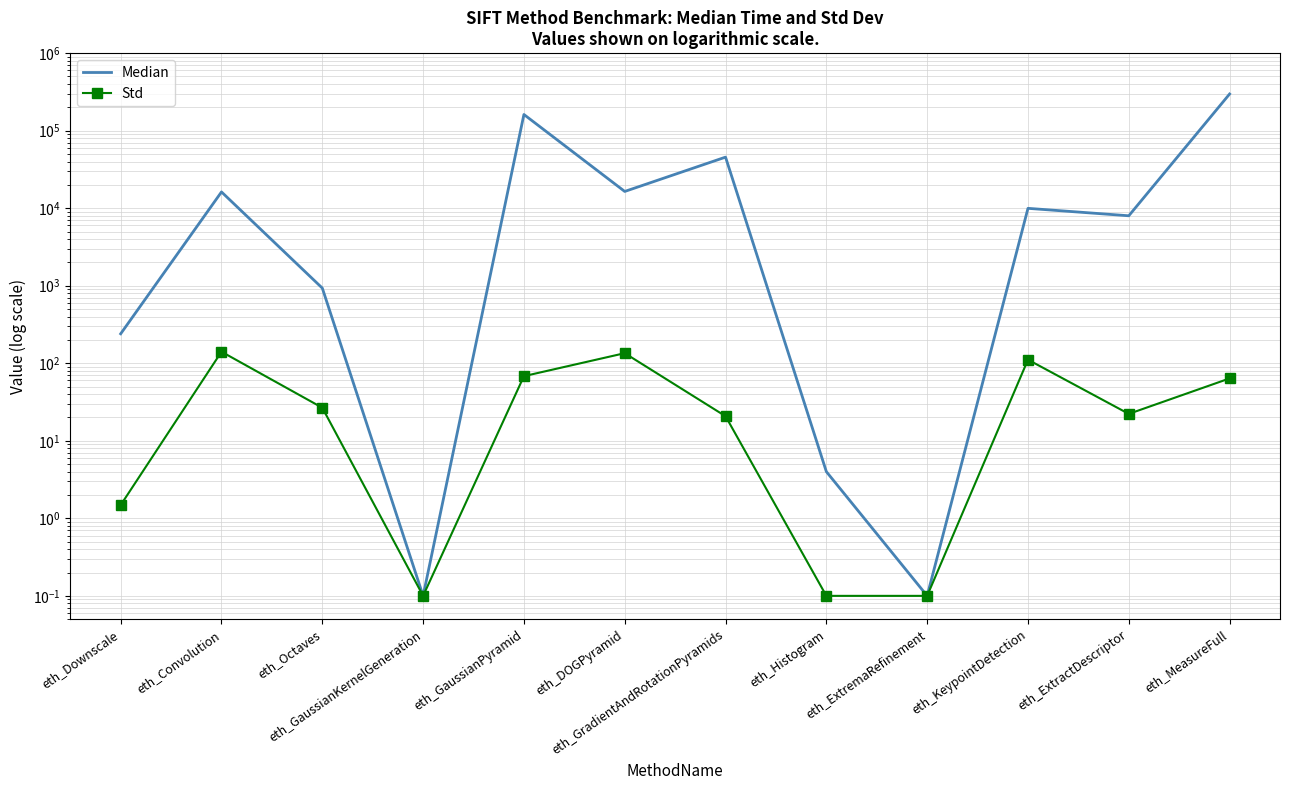

Which category has the lowest value across all series?

eth_GaussianKernelGeneration